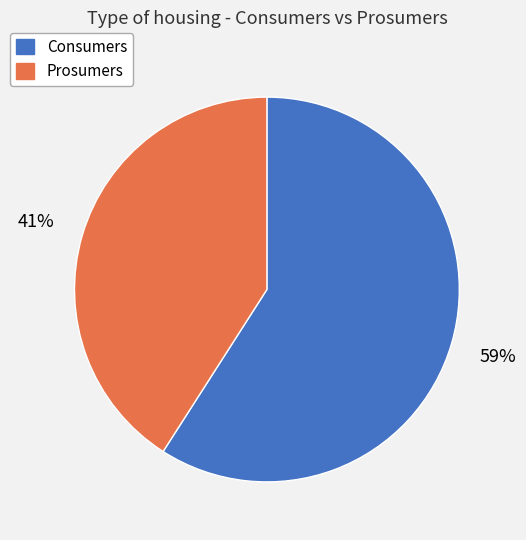

Which category accounts for the majority?

Consumers